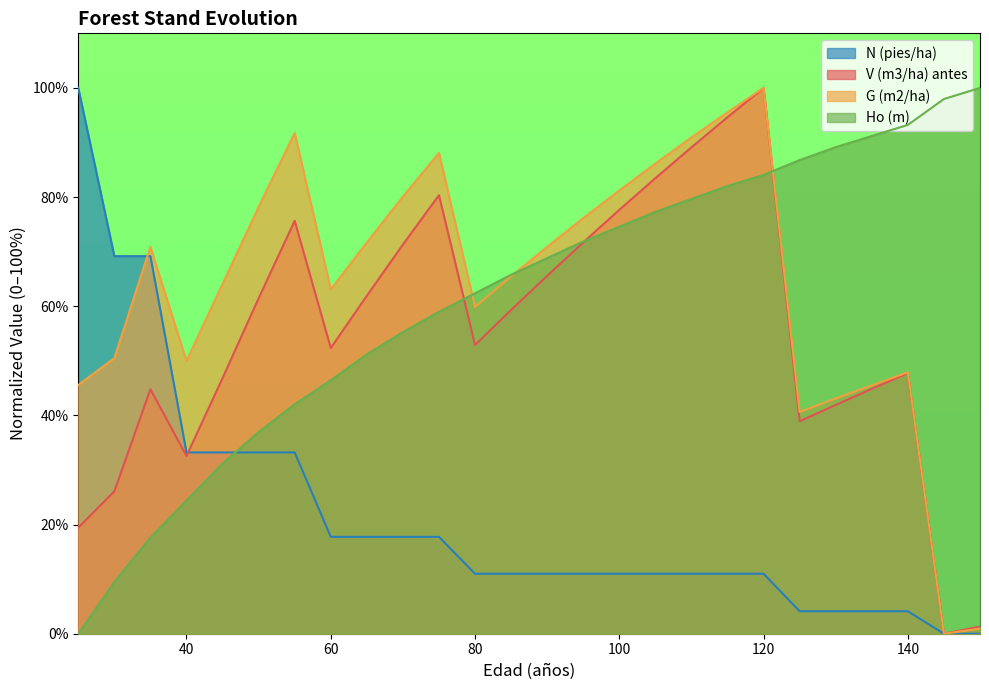

What is the value of the V (m3/ha) antes point at the 6th from the left?

61.5